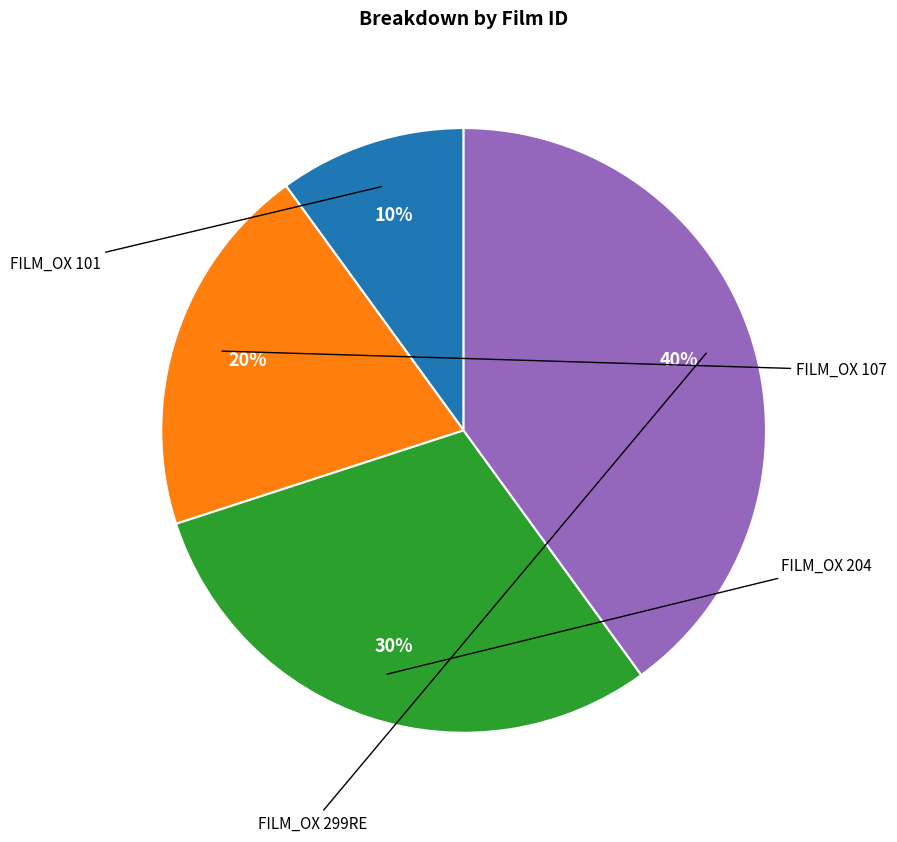

To the nearest percent, what percentage of the pie is FILM_OX 204?

30%